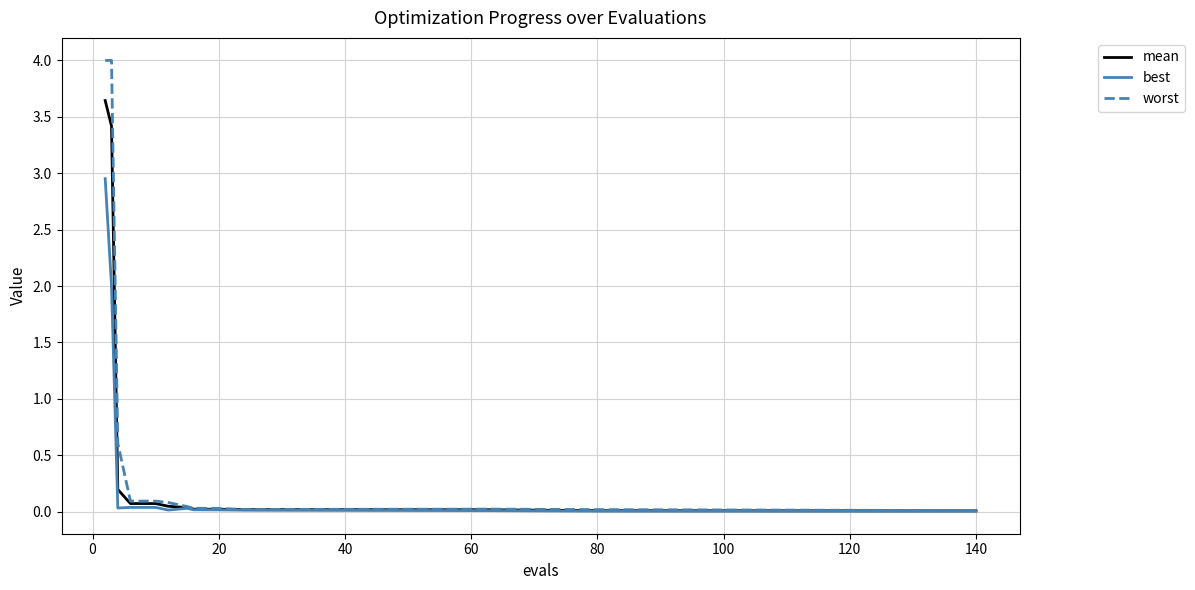

Which series has the largest range (max minus min)?

worst